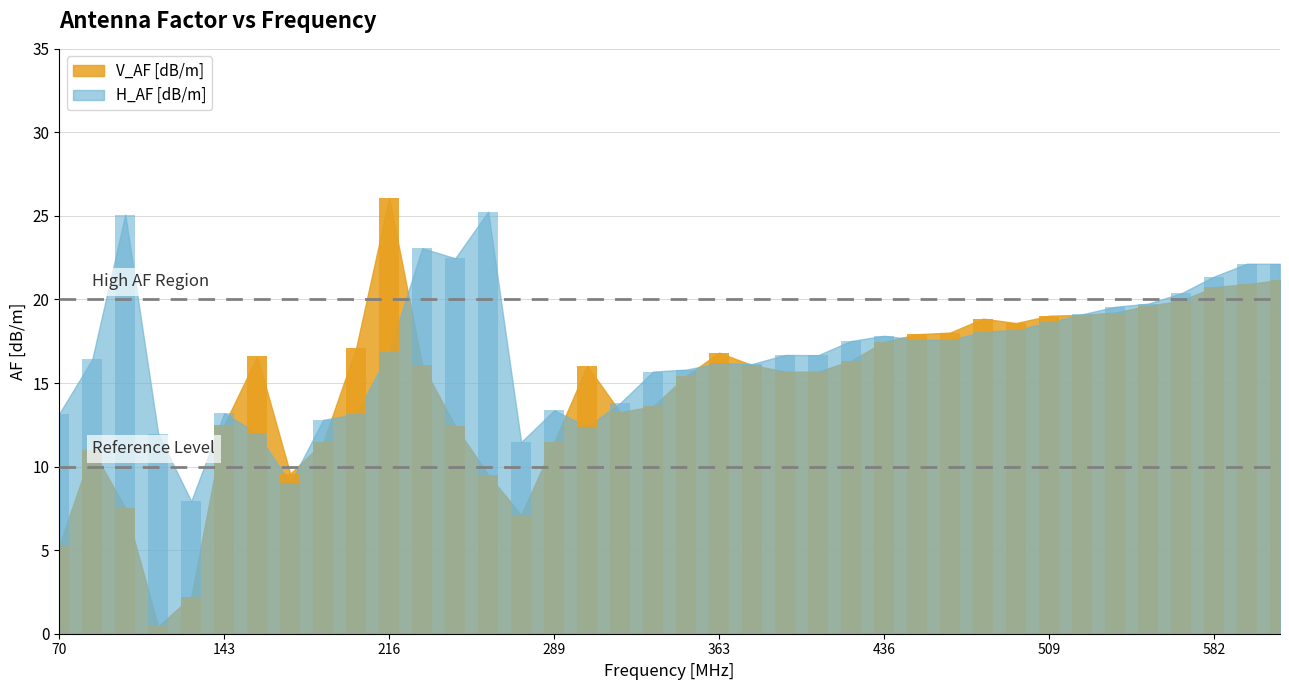

Read the V_AF [dB/m] value at 201850000.

17.1